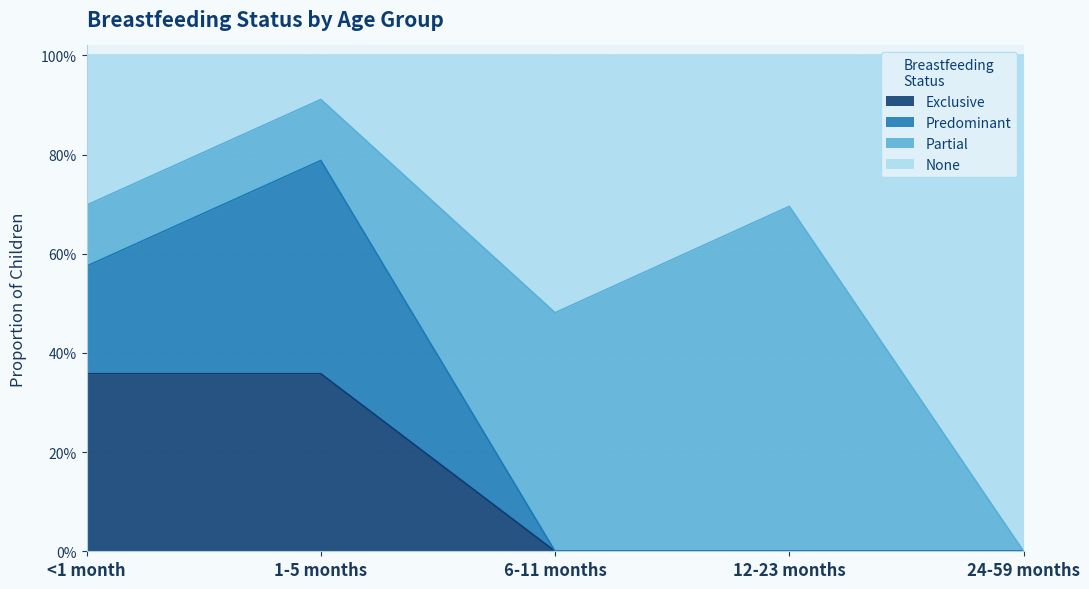

True or false: Exclusive and None intersect in this chart.

False